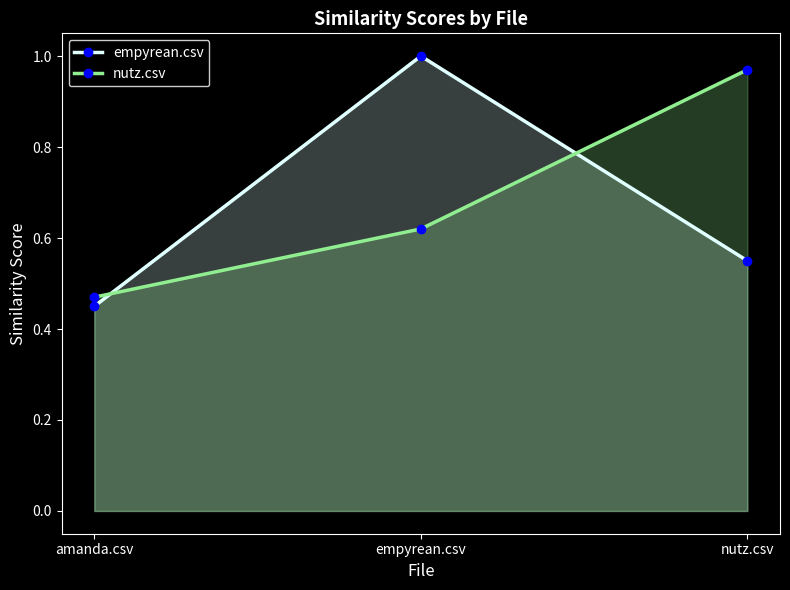

What is the difference between the maximum and minimum values in the empyrean.csv series?

0.6